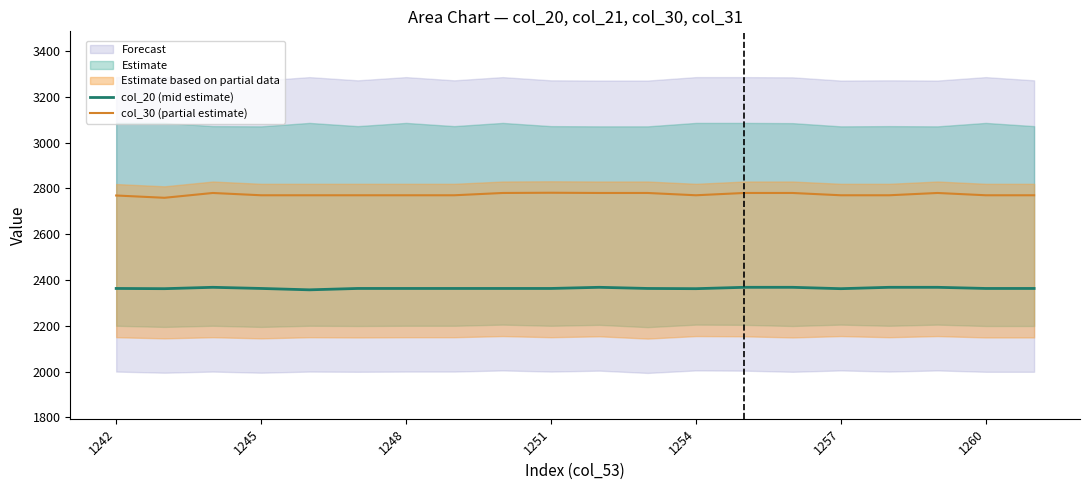

How many lines are shown in the chart?

2